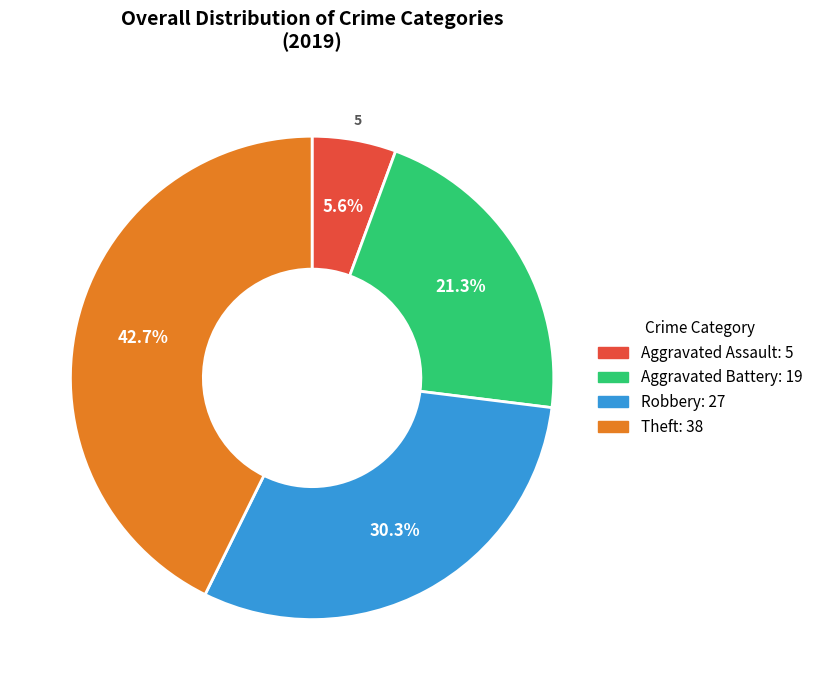

True or false: Aggravated Battery accounts for 21% of the total.

True